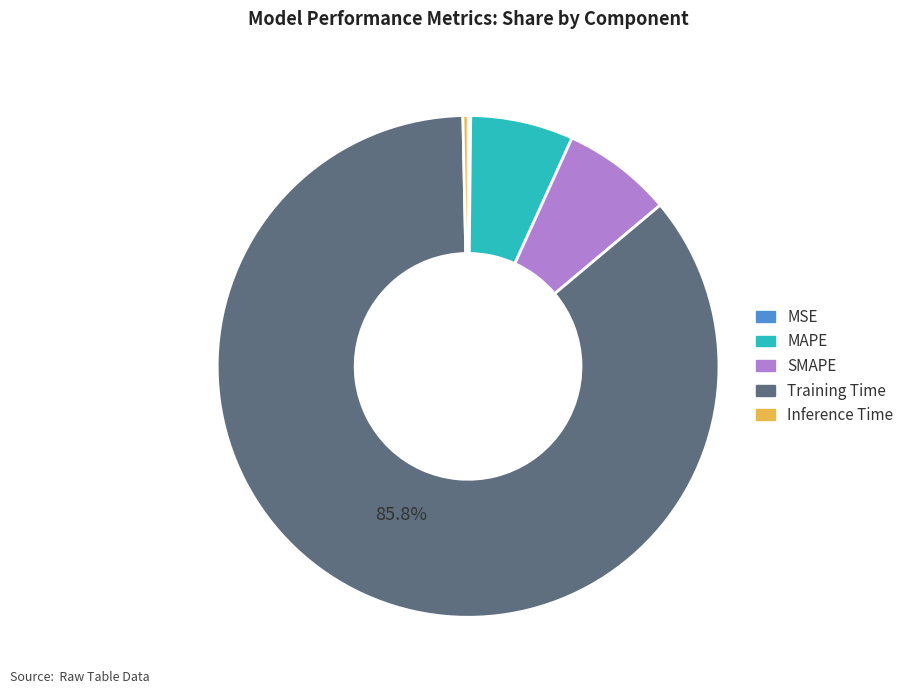

To the nearest percent, what is the difference between the largest and smallest slice percentages?

86%